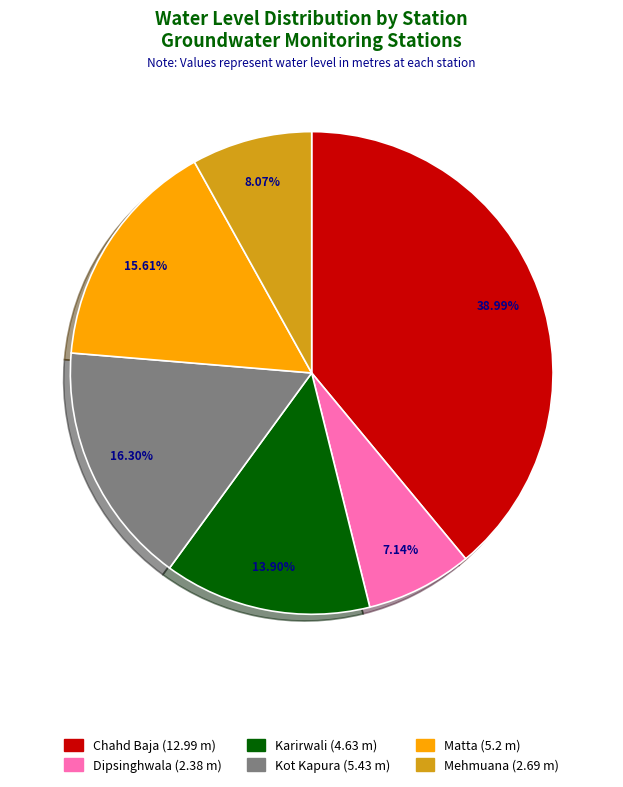

Count the number of slices in the pie.

6